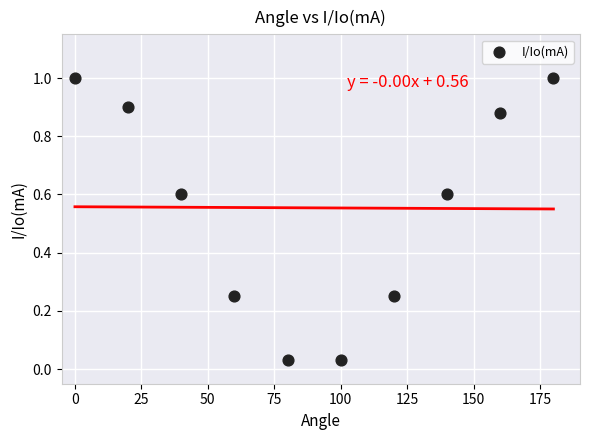

What is the average X value?

90.0